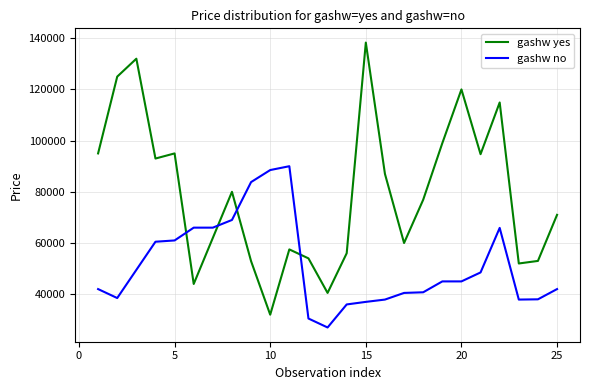

Rank the series by their maximum value, from highest to lowest.

gashw yes, gashw no